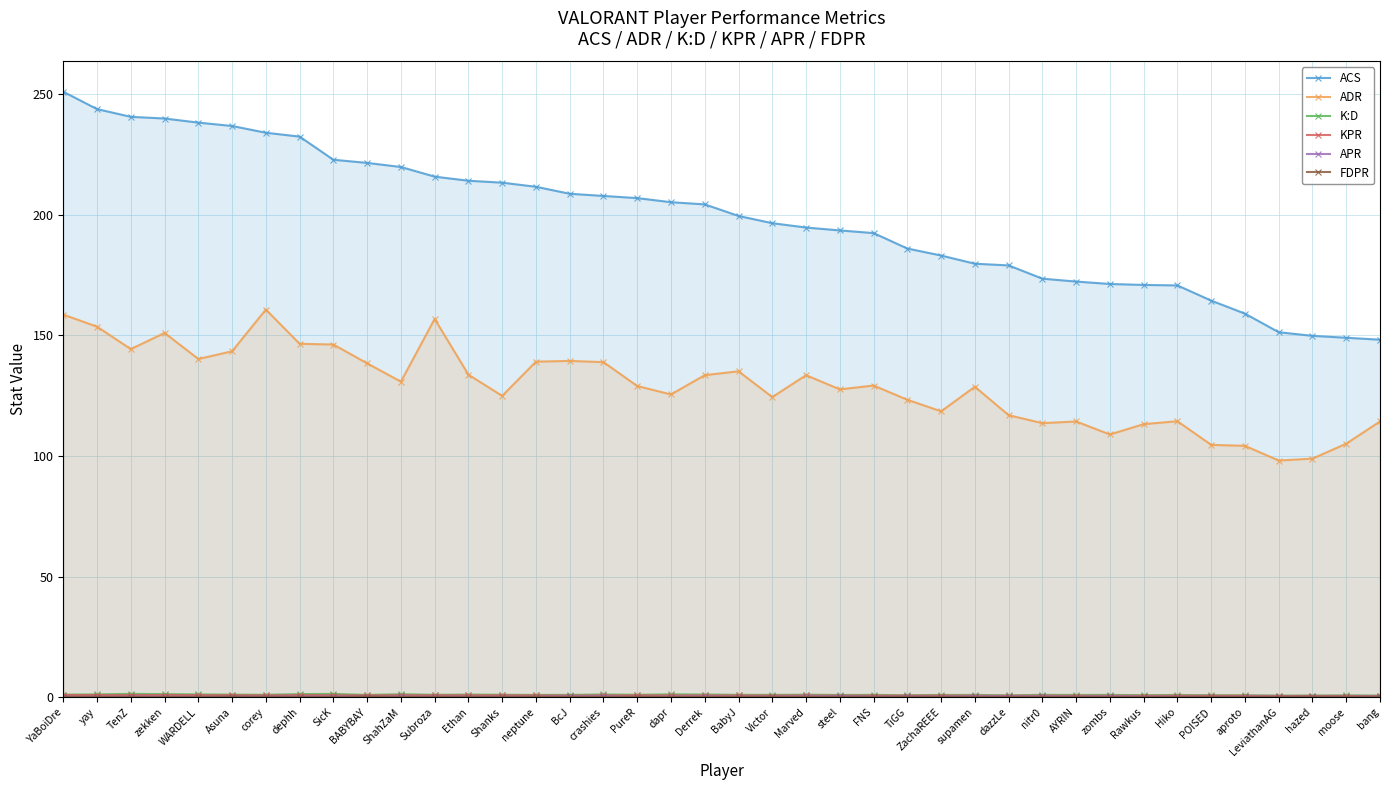

Reading right to left, extract all data points from this chart.

ACS: bang=148.2	moose=149.0	hazed=149.8	LeviathanAG=151.3	aproto=159.0	POISED=164.4	Hiko=170.7	Rawkus=170.9	zombs=171.3	AYRIN=172.3	nitr0=173.5	dazzLe=179.0	supamen=179.7	ZachaREEE=183.1	TiGG=186.0	FNS=192.4	steel=193.5	Marved=194.7	Victor=196.5	BabyJ=199.5	Derrek=204.3	dapr=205.2	PureR=206.9	crashies=207.8	BcJ=208.7	neptune=211.6	Shanks=213.3	Ethan=214.1	Subroza=215.8	ShahZaM=219.8	BABYBAY=221.5	SicK=222.8	dephh=232.4	corey=234.0	Asuna=236.8	WARDELL=238.2	zekken=239.9	TenZ=240.6	yay=243.8	YaBoiDre=251.0
ADR: bang=114.3	moose=105.1	hazed=98.9	LeviathanAG=98.1	aproto=104.2	POISED=104.6	Hiko=114.4	Rawkus=113.2	zombs=108.9	AYRIN=114.3	nitr0=113.6	dazzLe=116.9	supamen=128.7	ZachaREEE=118.5	TiGG=123.3	FNS=129.2	steel=127.6	Marved=133.5	Victor=124.4	BabyJ=135.1	Derrek=133.5	dapr=125.5	PureR=129.0	crashies=138.9	BcJ=139.4	neptune=139.1	Shanks=124.9	Ethan=133.7	Subroza=156.8	ShahZaM=130.8	BABYBAY=138.4	SicK=146.2	dephh=146.5	corey=160.7	Asuna=143.4	WARDELL=140.2	zekken=151.0	TenZ=144.3	yay=153.6	YaBoiDre=158.6
K:D: bang=0.7	moose=0.7	hazed=0.7	LeviathanAG=0.7	aproto=0.8	POISED=0.8	Hiko=0.9	Rawkus=0.8	zombs=0.9	AYRIN=0.9	nitr0=1.0	dazzLe=0.8	supamen=0.9	ZachaREEE=0.9	TiGG=0.8	FNS=0.9	steel=0.9	Marved=1.0	Victor=0.9	BabyJ=1.0	Derrek=1.1	dapr=1.2	PureR=1.0	crashies=1.1	BcJ=0.9	neptune=0.9	Shanks=1.0	Ethan=1.1	Subroza=1.0	ShahZaM=1.2	BABYBAY=0.9	SicK=1.3	dephh=1.3	corey=1.0	Asuna=1.1	WARDELL=1.1	zekken=1.3	TenZ=1.4	yay=1.1	YaBoiDre=1.1
KPR: bang=0.5	moose=0.5	hazed=0.5	LeviathanAG=0.5	aproto=0.6	POISED=0.6	Hiko=0.6	Rawkus=0.6	zombs=0.6	AYRIN=0.6	nitr0=0.6	dazzLe=0.6	supamen=0.6	ZachaREEE=0.7	TiGG=0.6	FNS=0.7	steel=0.7	Marved=0.7	Victor=0.7	BabyJ=0.7	Derrek=0.7	dapr=0.7	PureR=0.7	crashies=0.7	BcJ=0.7	neptune=0.7	Shanks=0.8	Ethan=0.8	Subroza=0.8	ShahZaM=0.8	BABYBAY=0.7	SicK=0.8	dephh=0.8	corey=0.8	Asuna=0.8	WARDELL=0.8	zekken=0.9	TenZ=0.9	yay=0.9	YaBoiDre=0.9
APR: bang=0.2	moose=0.2	hazed=0.2	LeviathanAG=0.2	aproto=0.2	POISED=0.1	Hiko=0.2	Rawkus=0.2	zombs=0.4	AYRIN=0.2	nitr0=0.3	dazzLe=0.4	supamen=0.4	ZachaREEE=0.2	TiGG=0.3	FNS=0.2	steel=0.4	Marved=0.3	Victor=0.2	BabyJ=0.2	Derrek=0.3	dapr=0.3	PureR=0.1	crashies=0.4	BcJ=0.4	neptune=0.2	Shanks=0.2	Ethan=0.2	Subroza=0.2	ShahZaM=0.3	BABYBAY=0.2	SicK=0.3	dephh=0.2	corey=0.2	Asuna=0.2	WARDELL=0.1	zekken=0.2	TenZ=0.3	yay=0.2	YaBoiDre=0.1
FDPR: bang=0.1	moose=0.1	hazed=0.2	LeviathanAG=0.1	aproto=0.1	POISED=0.1	Hiko=0.1	Rawkus=0.0	zombs=0.1	AYRIN=0.1	nitr0=0.1	dazzLe=0.1	supamen=0.1	ZachaREEE=0.1	TiGG=0.1	FNS=0.1	steel=0.1	Marved=0.0	Victor=0.1	BabyJ=0.1	Derrek=0.1	dapr=0.1	PureR=0.1	crashies=0.1	BcJ=0.1	neptune=0.1	Shanks=0.1	Ethan=0.1	Subroza=0.1	ShahZaM=0.1	BABYBAY=0.2	SicK=0.1	dephh=0.1	corey=0.1	Asuna=0.2	WARDELL=0.1	zekken=0.1	TenZ=0.1	yay=0.1	YaBoiDre=0.1